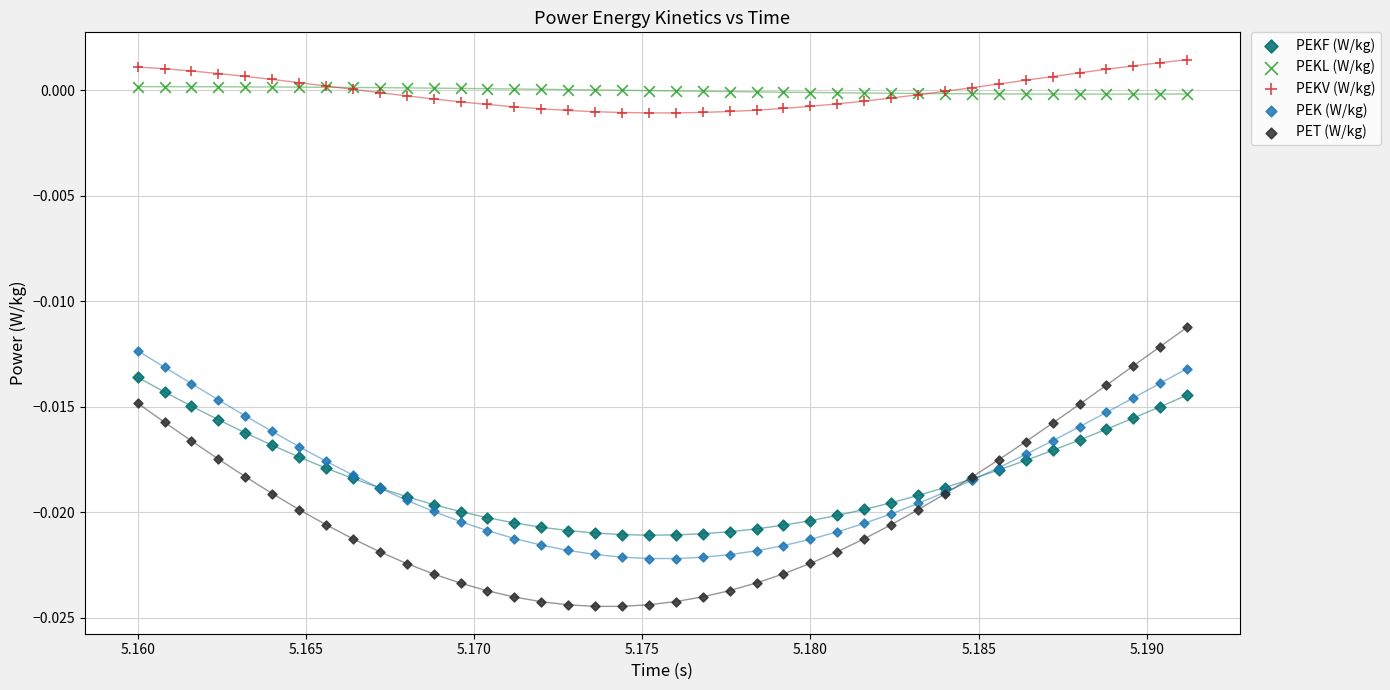

Which series reaches the minimum Y coordinate?

PET (W/kg)